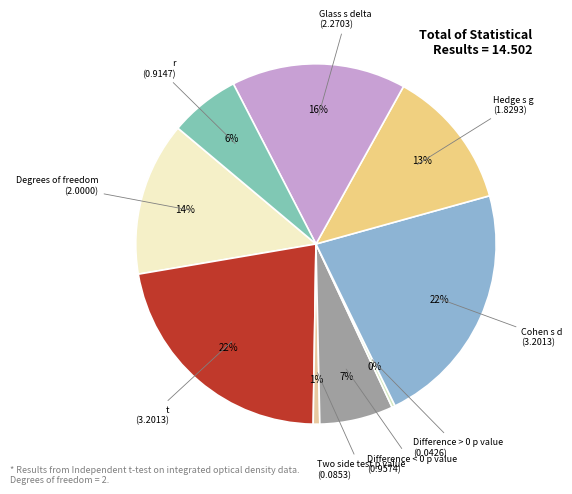

What percentage is the Difference < 0 p value slice, to the nearest percent?

7%